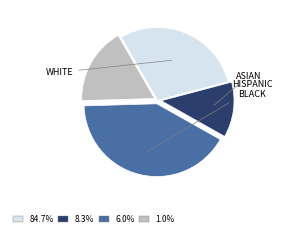

How many slices are in this pie chart?

4